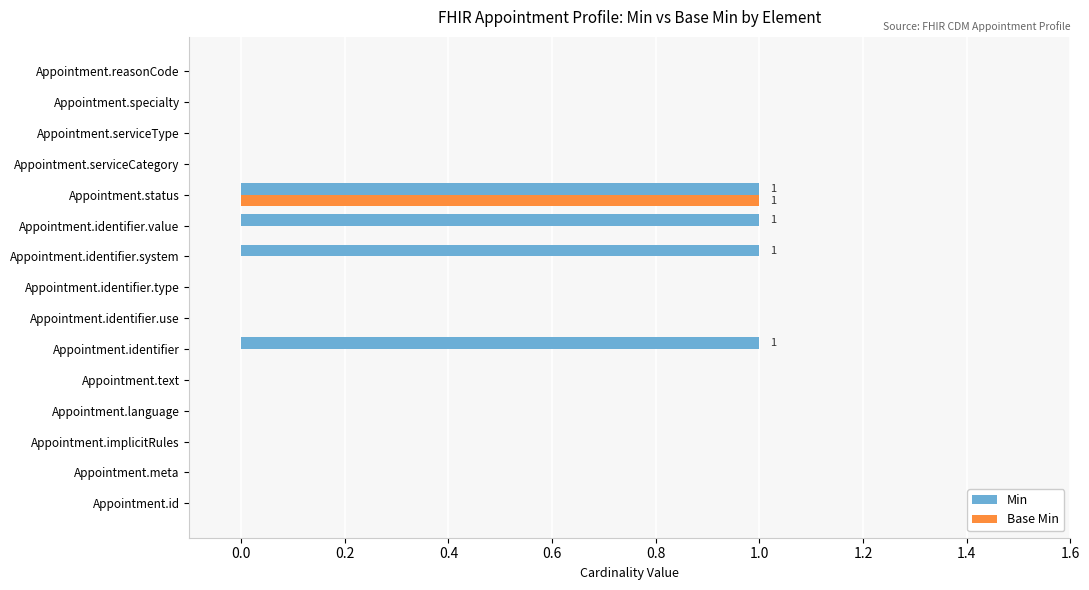

The Base Min series shows 0 at Appointment.text. True or false?

True